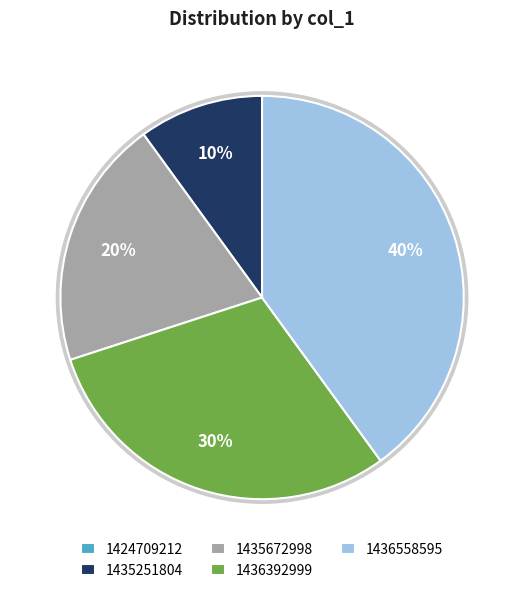

To the nearest percent, what percentage of the pie is 1436558595?

40%